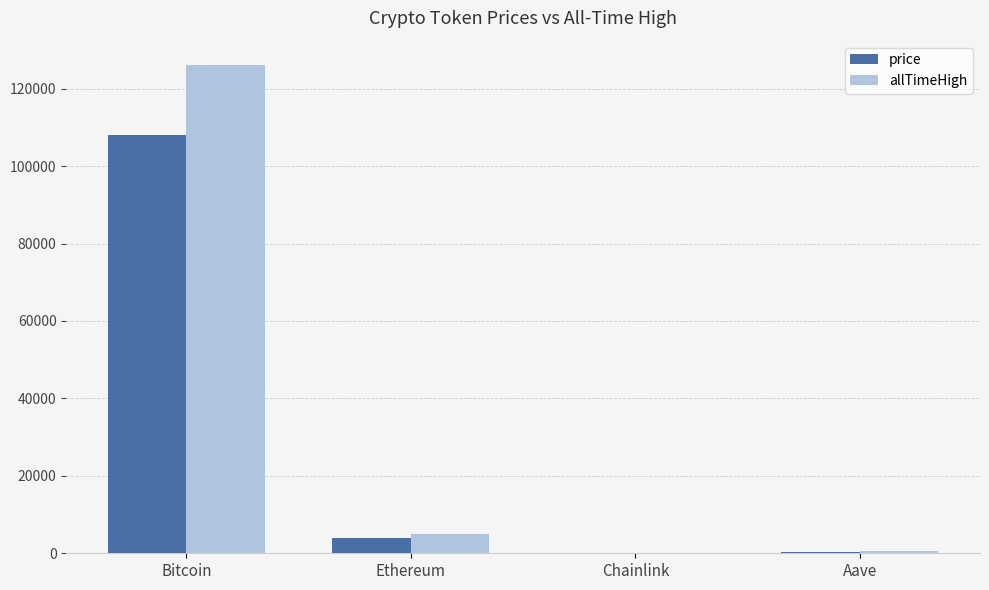

The price series shows 37506.7 at Bitcoin. True or false?

False